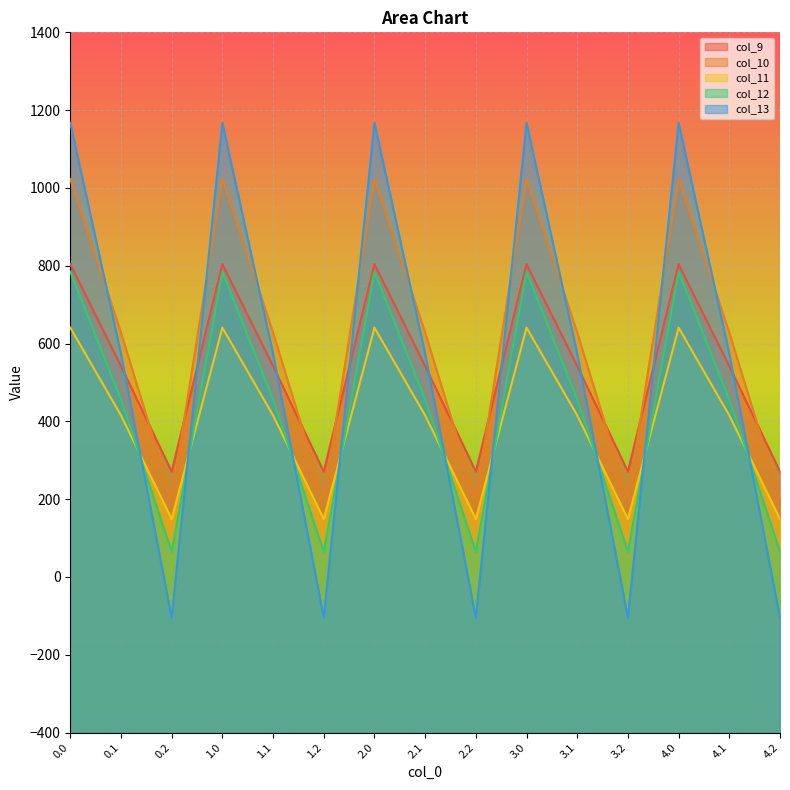

What is the sum of all col_10 values?

9269.1